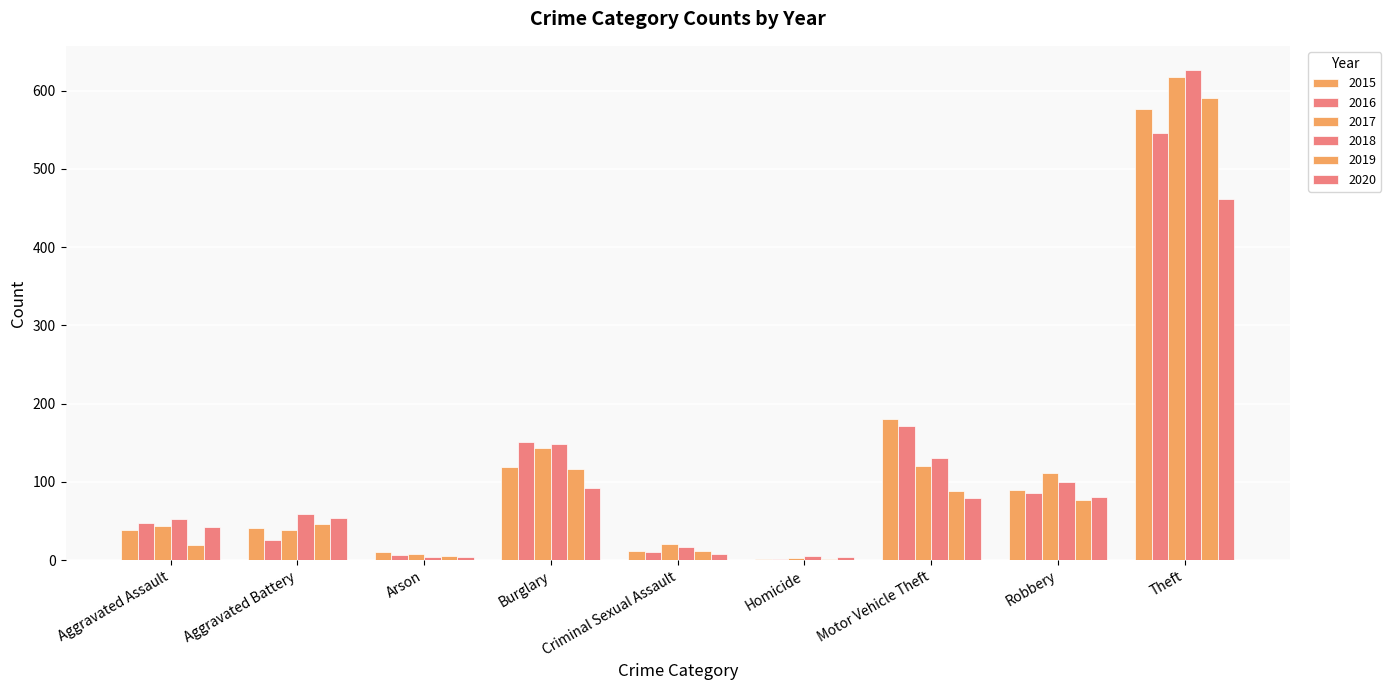

True or false: 2020 has a value of 2 at Homicide.

False